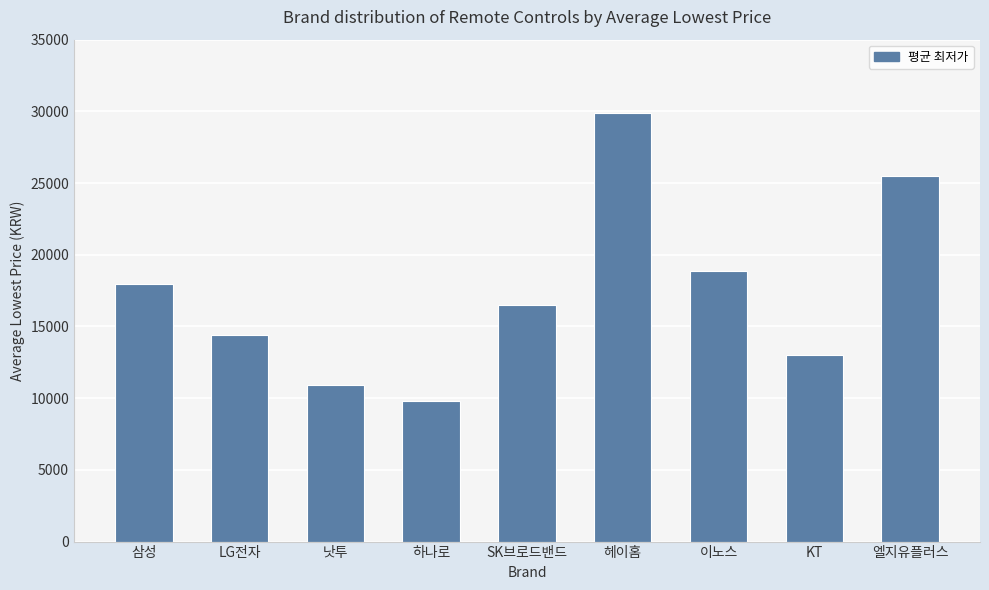

What is the sum of the values at KT and 삼성?

30945